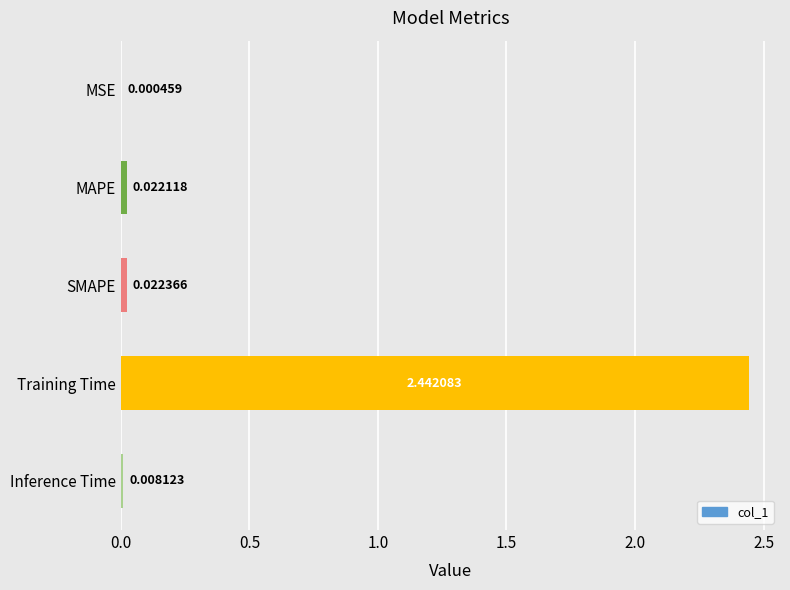

What is the sum of all values?

2.5